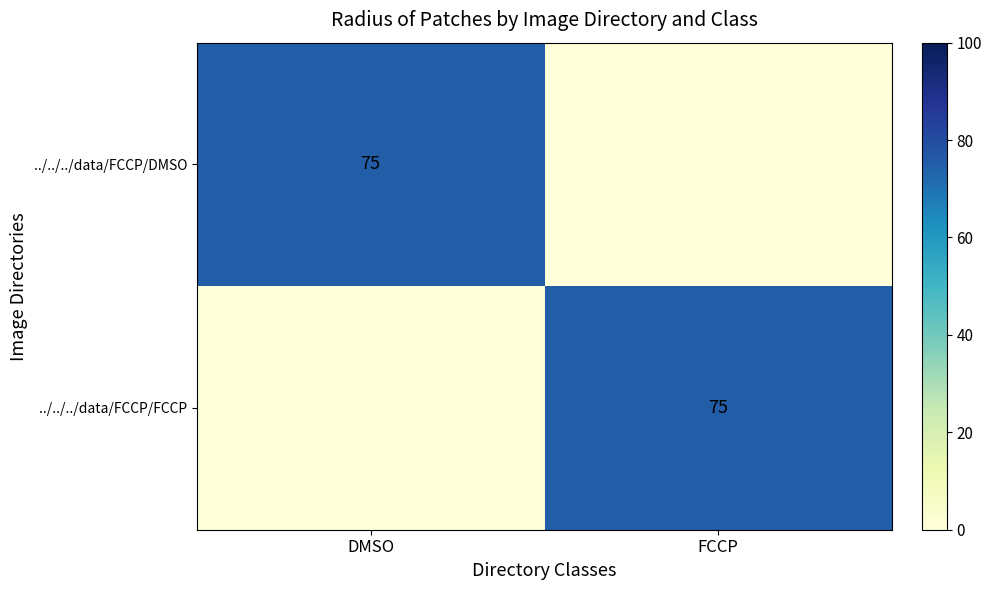

The value of ../../../data/FCCP/DMSO at DMSO is 75. True or false?

True